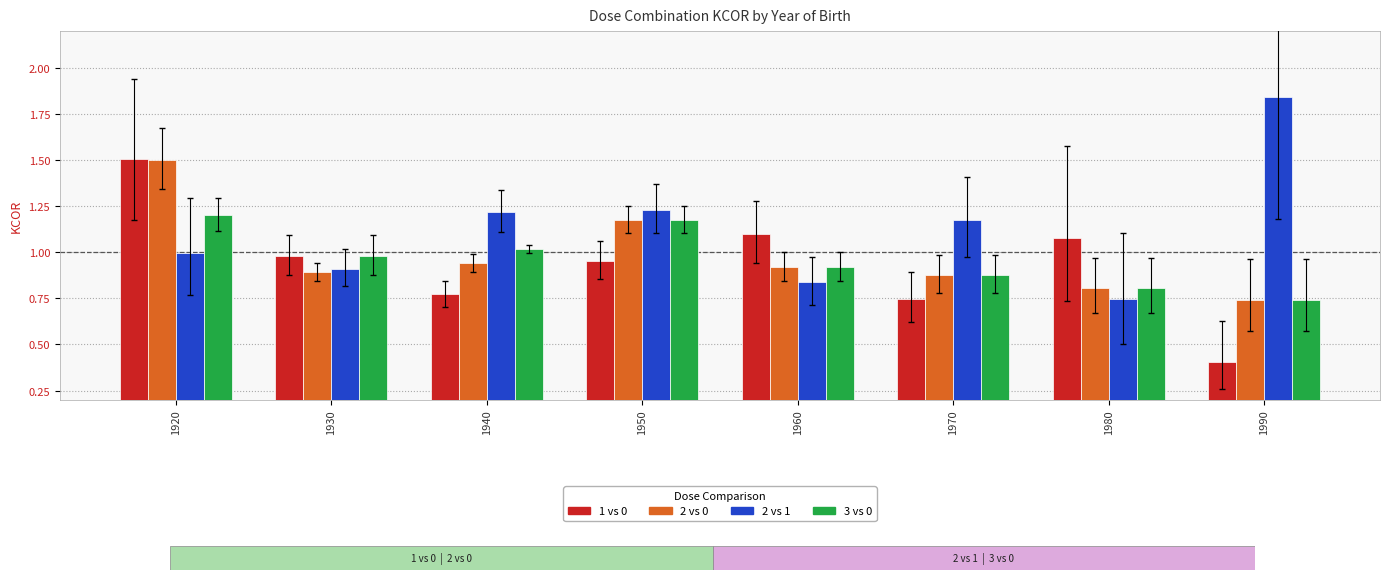

At which category is the sum across all series the highest?

1920